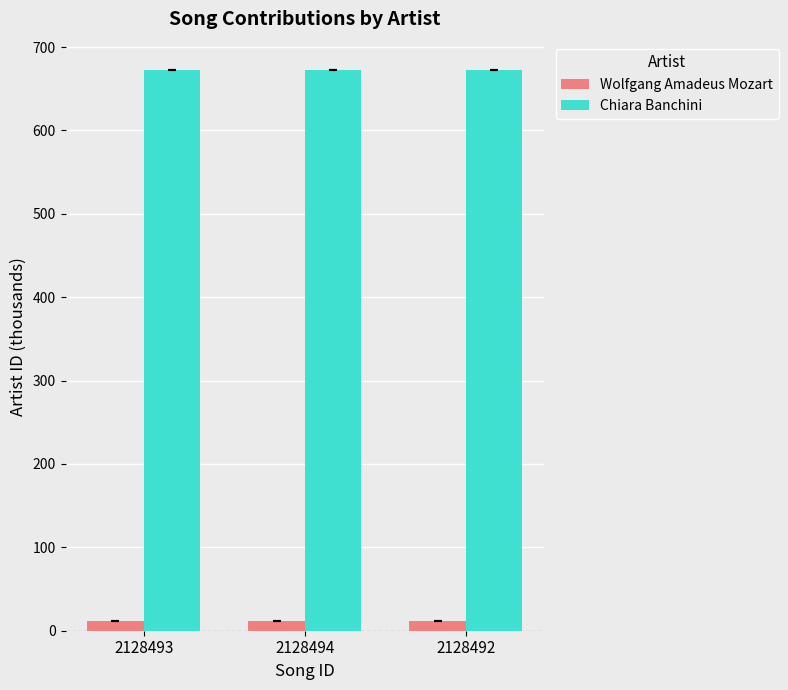

Rank the series at 2128492 from highest to lowest value.

Chiara Banchini, Wolfgang Amadeus Mozart